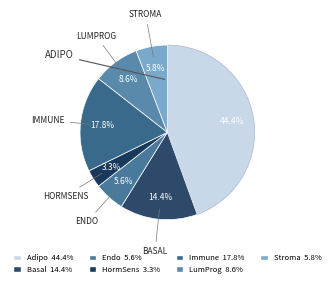

How many segments does this pie chart have?

7